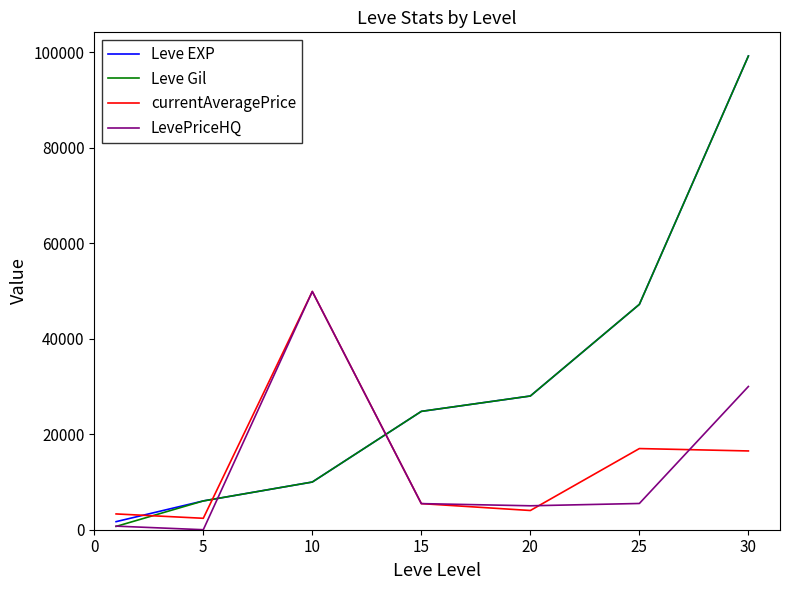

What is the greatest value displayed?

99220